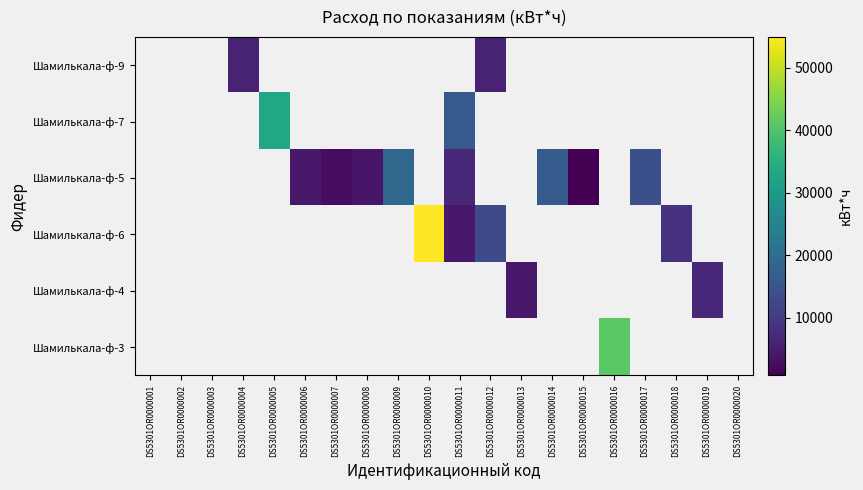

Is it true that Шамилькала-ф-4 equals 6845.0 at DS5301OR0000019?

True